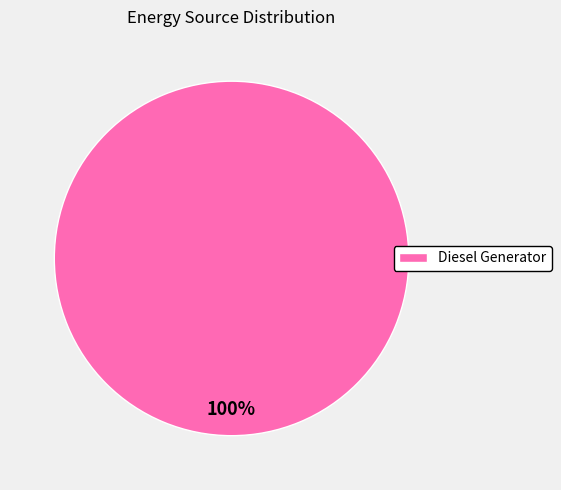

Rank the categories by value from lowest to highest.

Diesel Generator